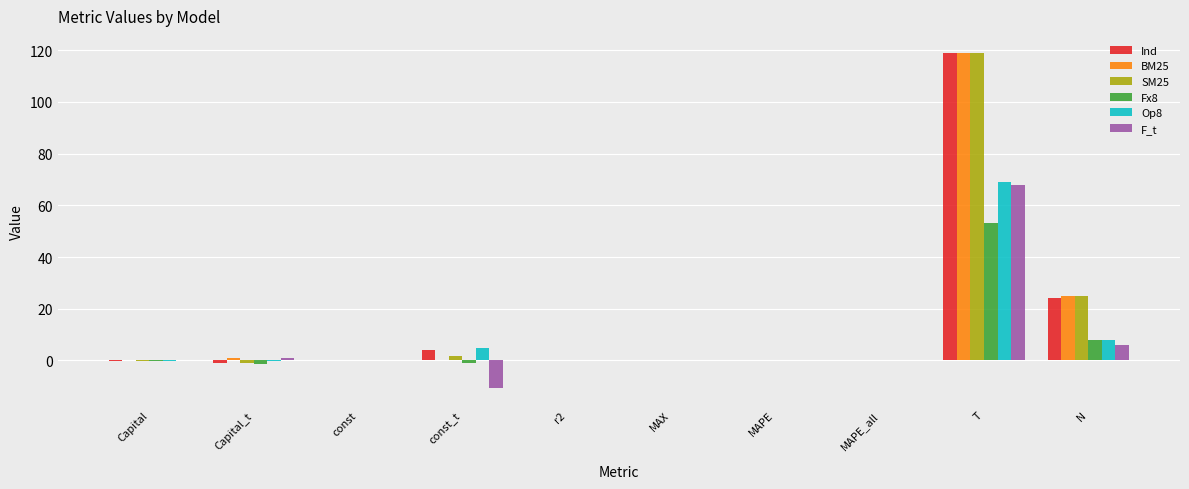

Does the chart contain stacked bars?

No